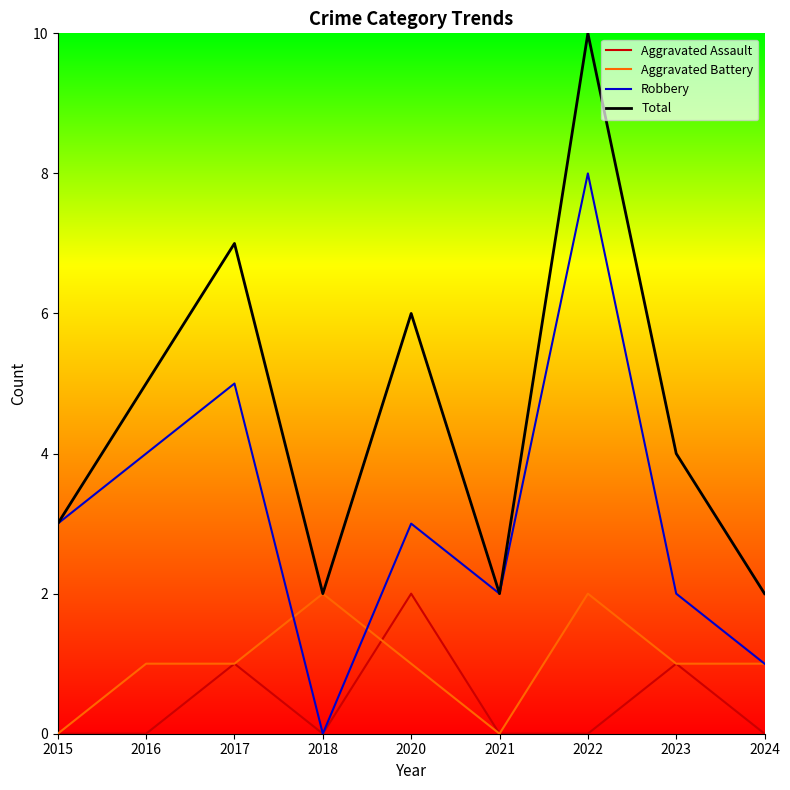

Reading left to right, what are all the values shown in this chart?

Aggravated Assault: 0	0	1	0	2	0	0	1	0
Aggravated Battery: 0	1	1	2	1	0	2	1	1
Robbery: 3	4	5	0	3	2	8	2	1
Total: 3	5	7	2	6	2	10	4	2